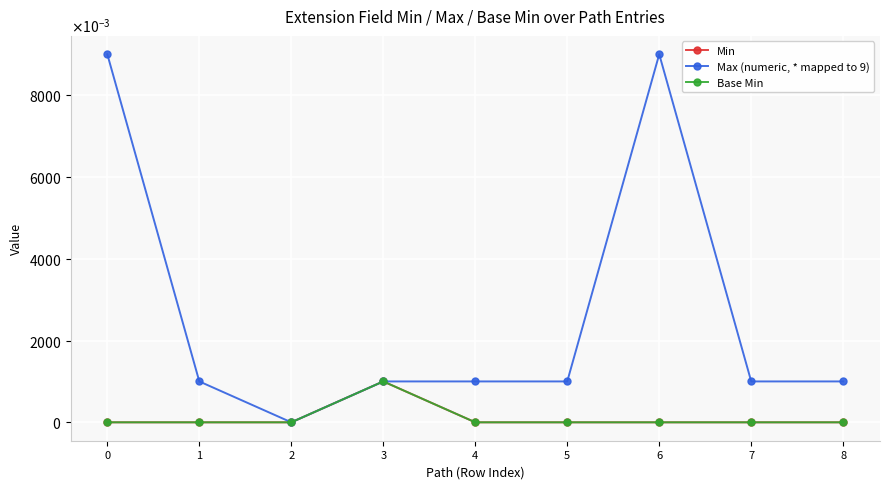

True or false: Min and Base Min cross at least once.

False